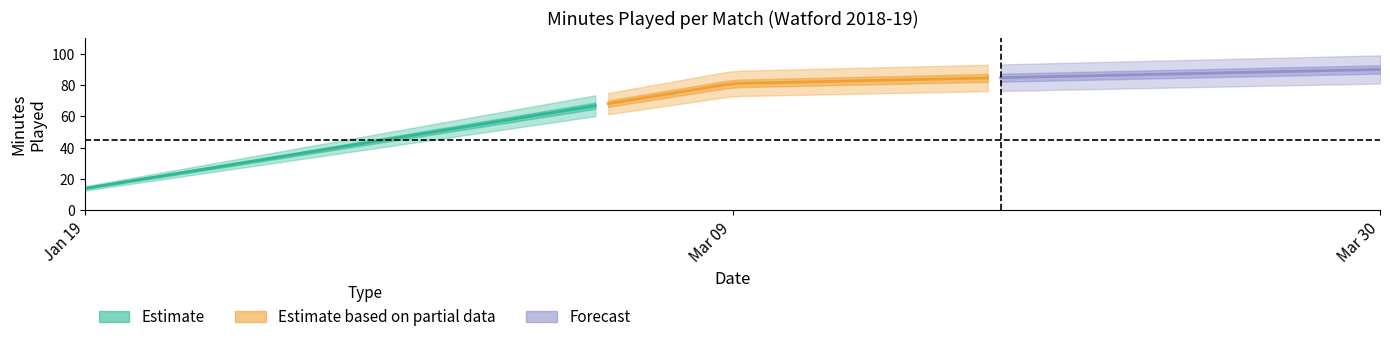

At which label is Min_played closest to 45?

2019-01-19